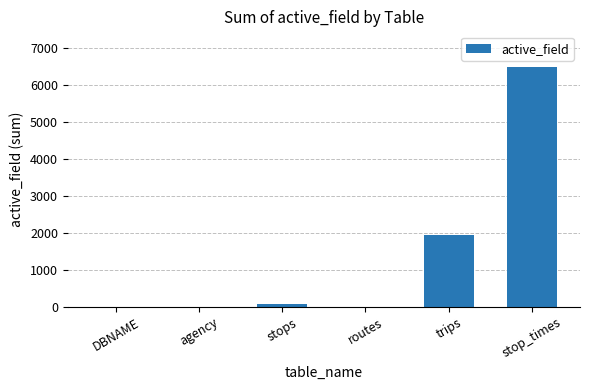

At which label is the value closest to 3241?

trips